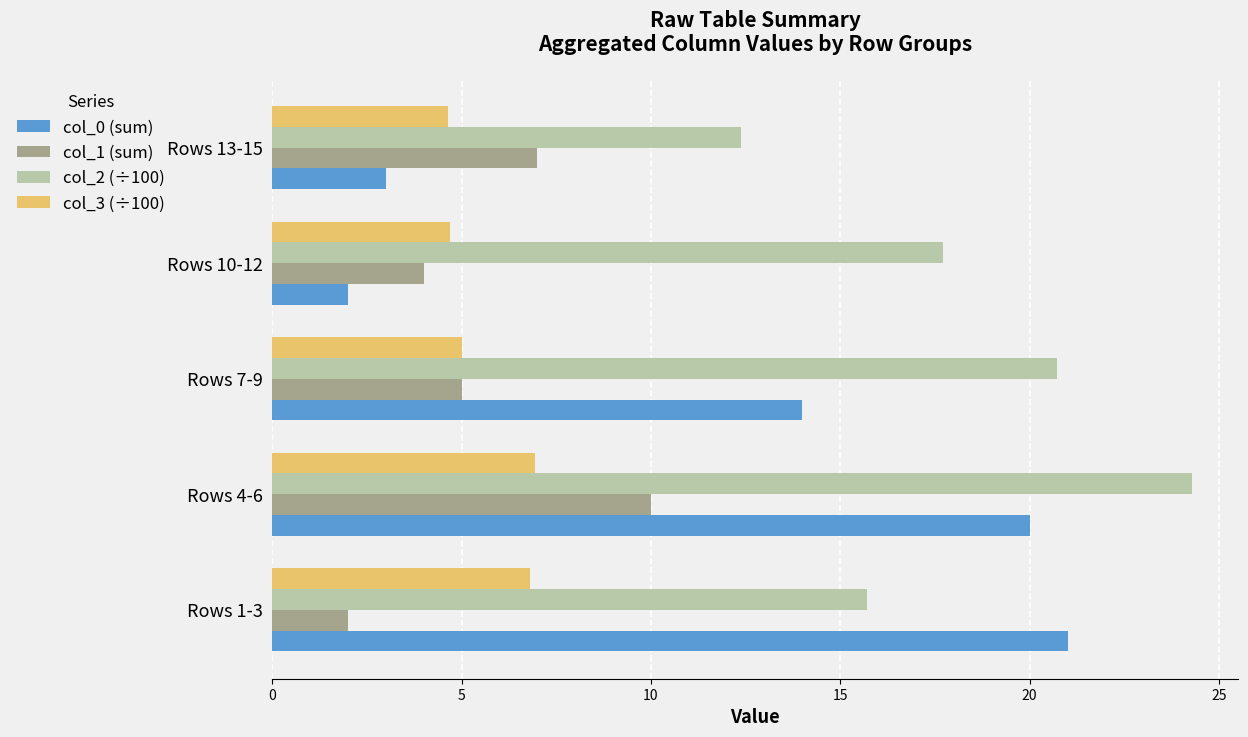

List the series in order of their peak value, highest first.

col_2 (÷100), col_0 (sum), col_1 (sum), col_3 (÷100)